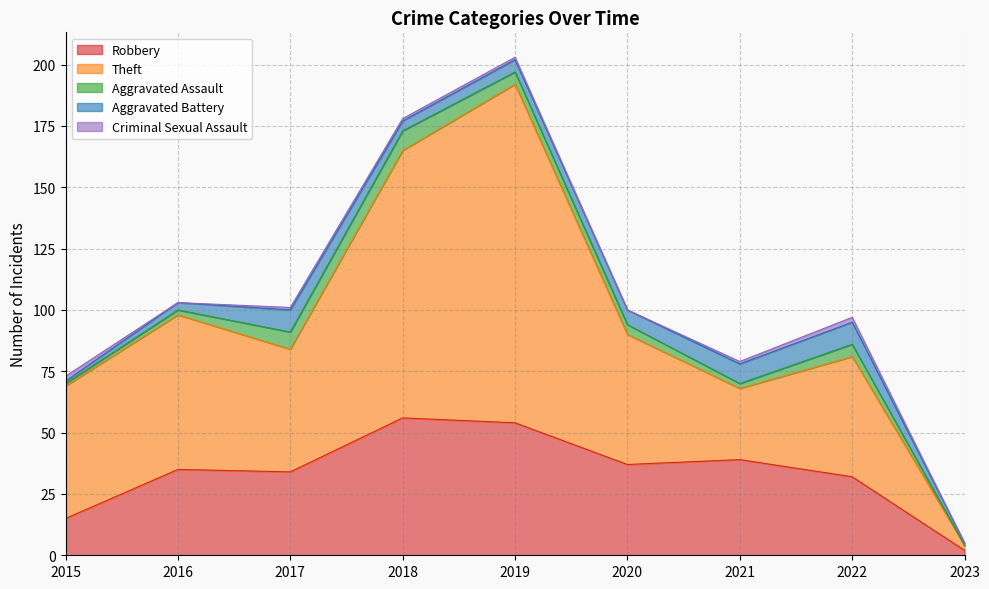

True or false: Aggravated Battery has more than 0 points higher than both neighbors.

True